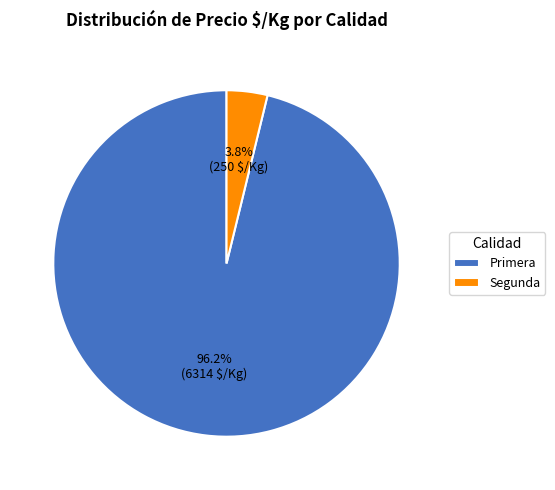

Rank the categories by value from highest to lowest.

Primera, Segunda